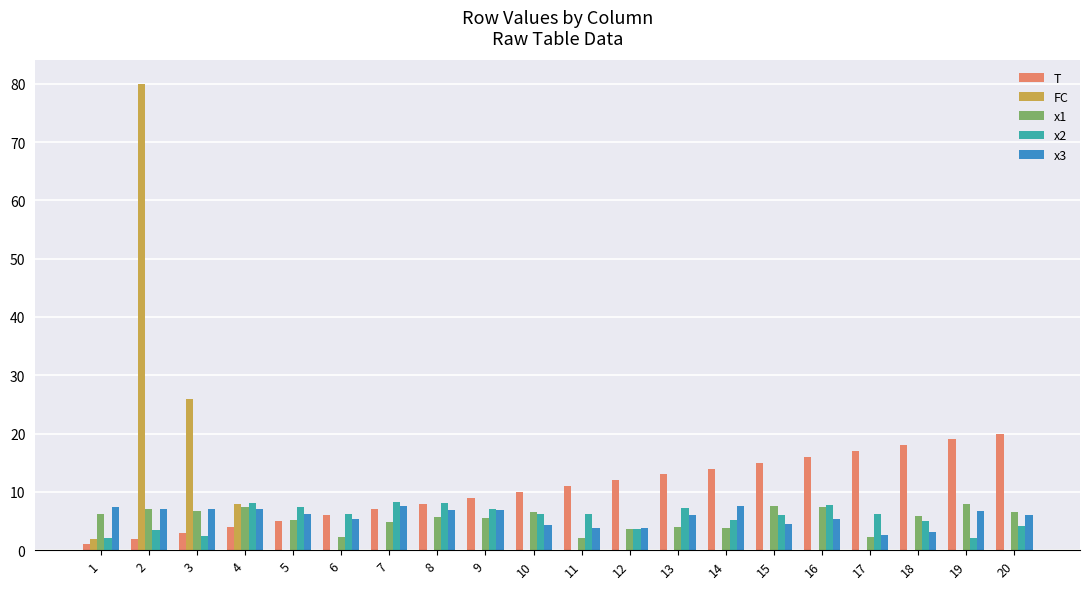

The FC series shows 111.5 at 2. True or false?

False